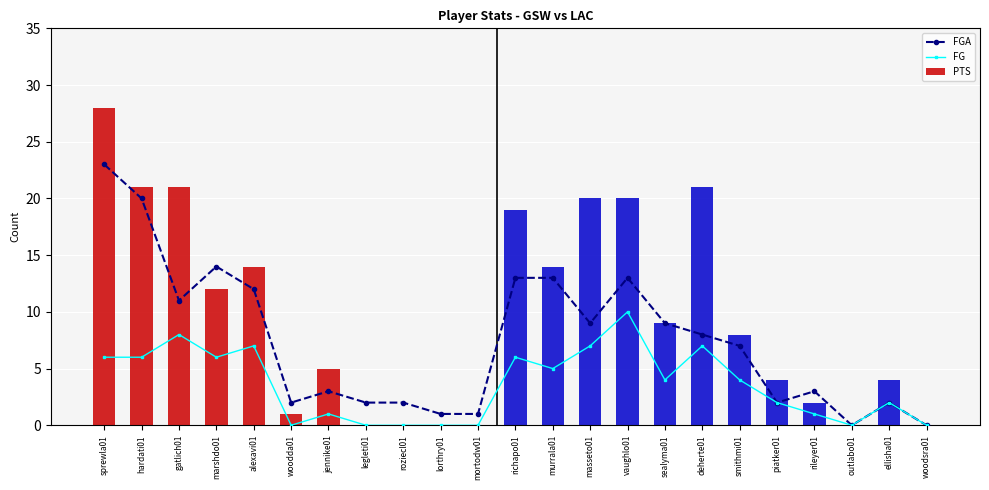

What is the label of the 20th bar from the left?

rileyer01